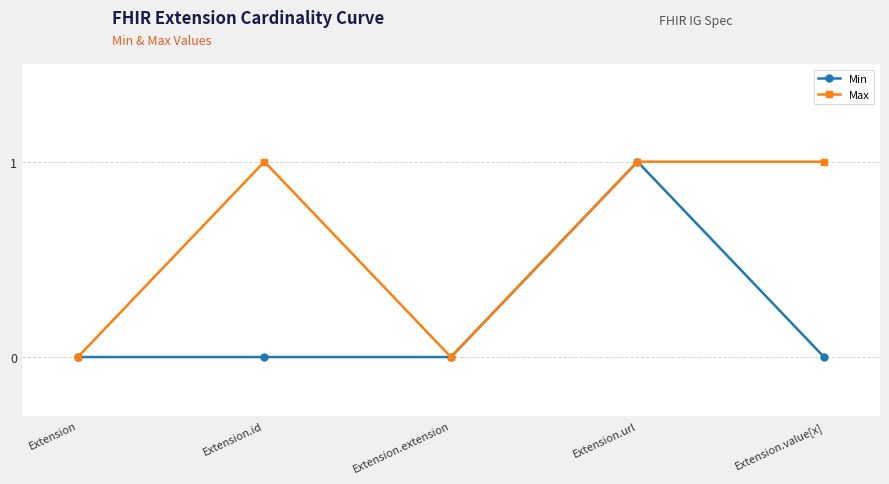

Reading left to right, what are all the values shown in this chart?

Min: 0	0	0	1	0
Max: 0	1	0	1	1